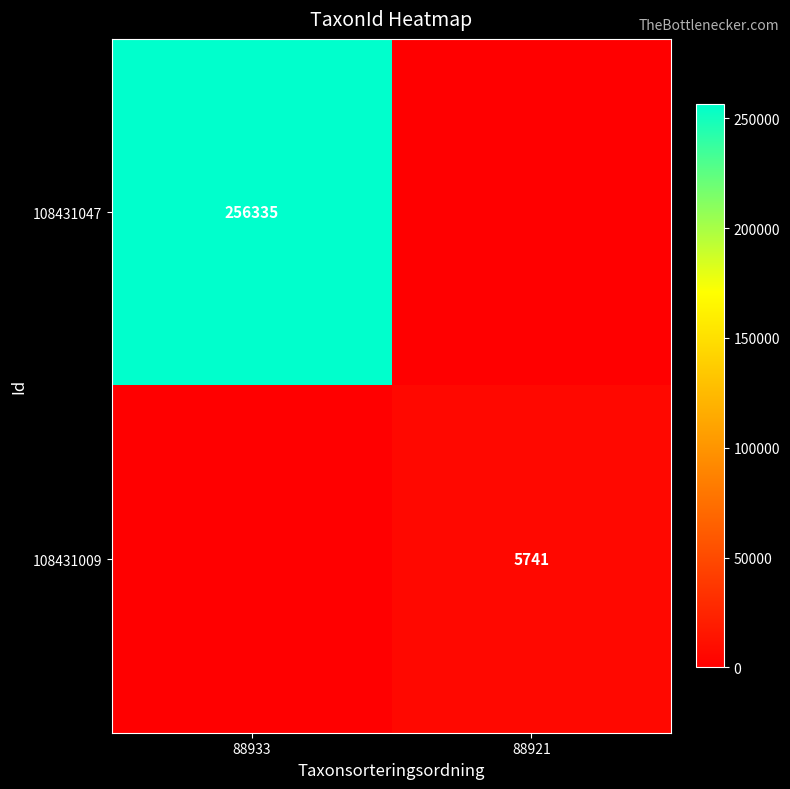

True or false: 108431047 has a value of 256335 at 88933.

True